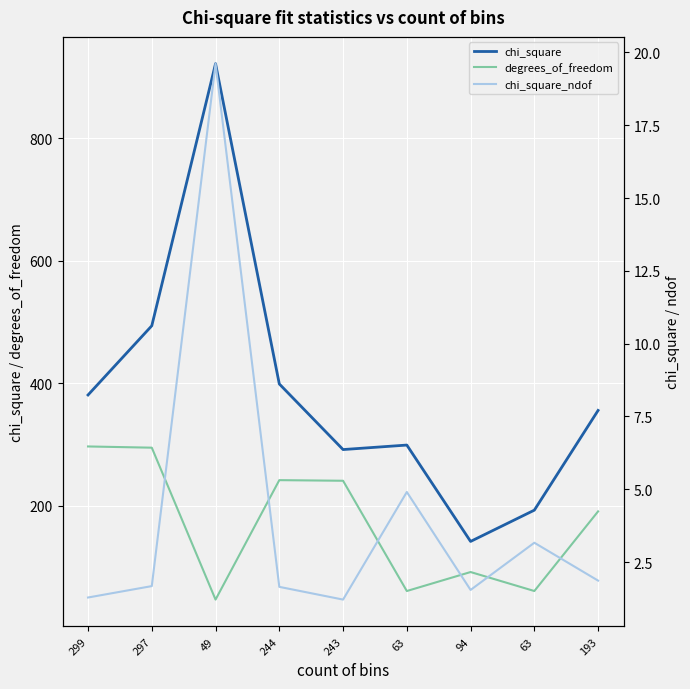

Rank the series at 49 from highest to lowest value.

chi_square, degrees_of_freedom, chi_square_ndof